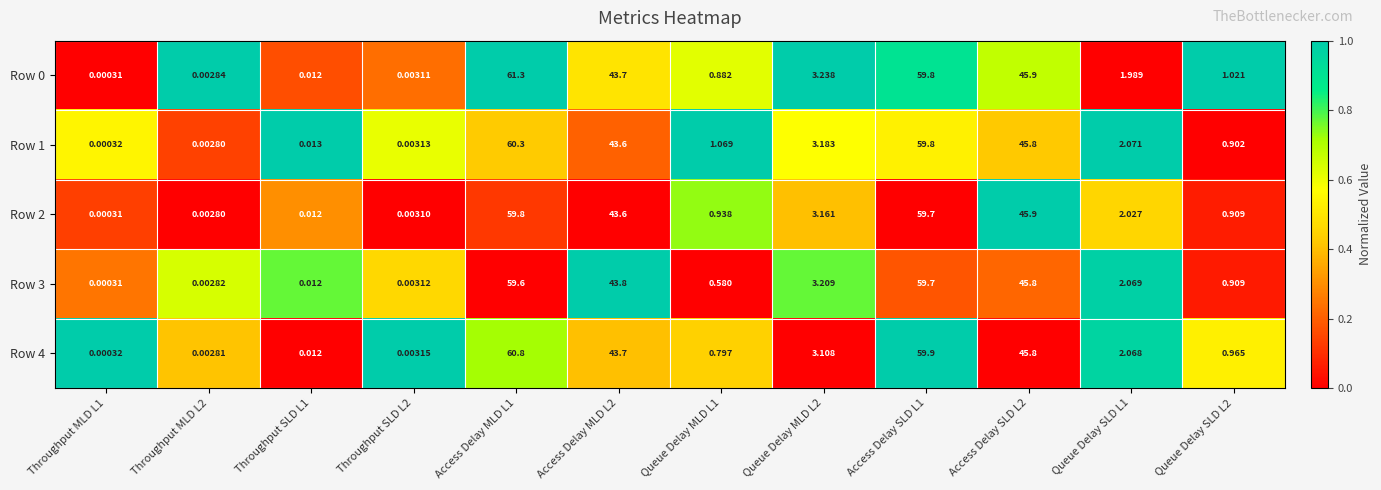

How many values in the Row 1 series are below 2?

6